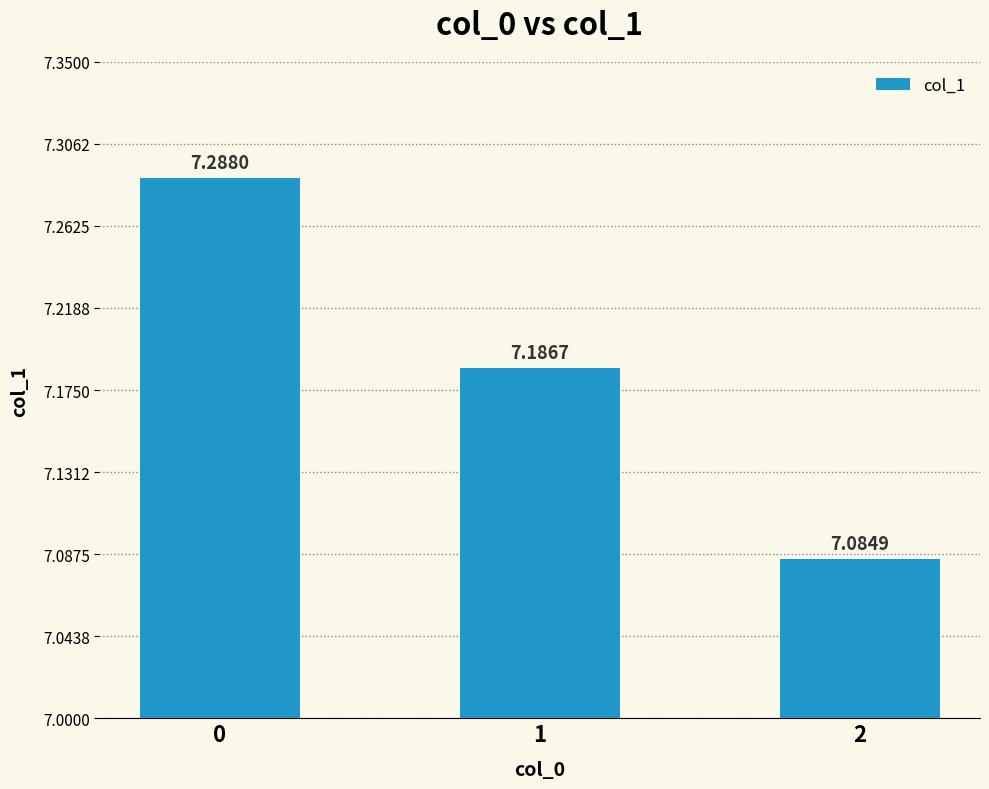

What is the change in value from 0 to 2?

-0.2